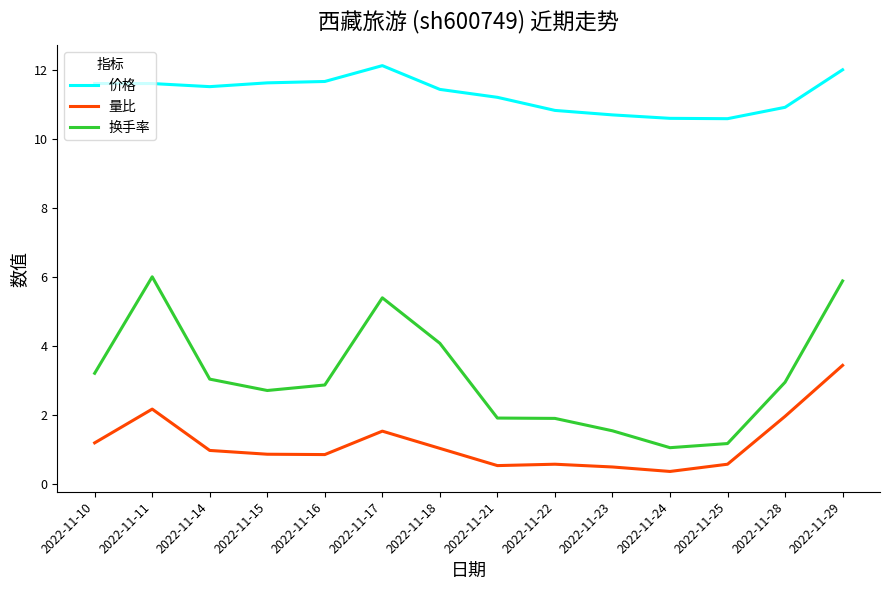

What is the difference between the highest and lowest values at 2022-11-17?

10.6